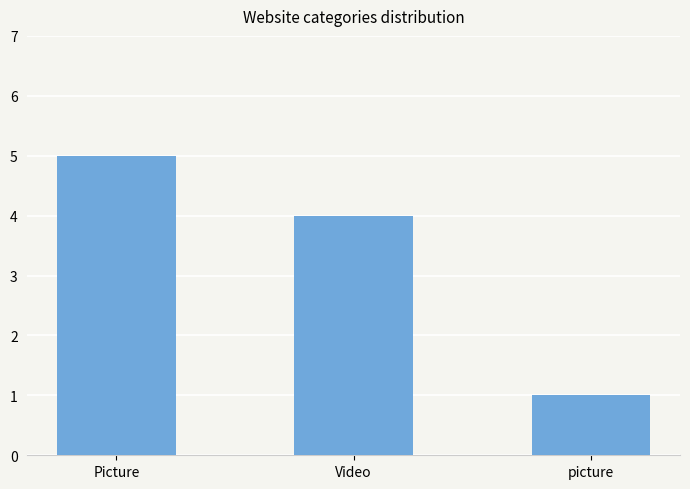

What value does the data have at Video?

4